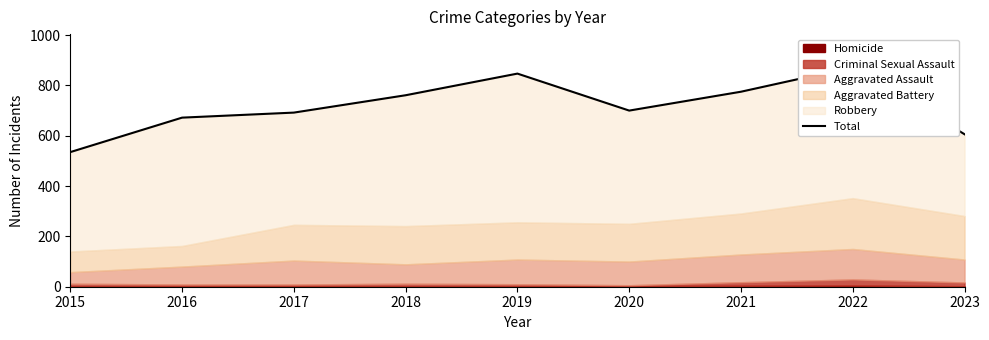

At which category does the data reach its first local valley?

2020